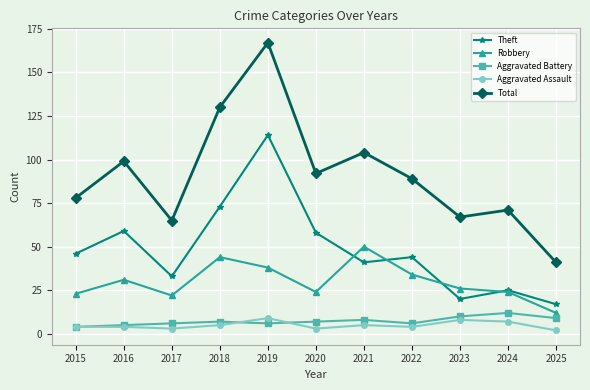

Reading left to right, list all the values displayed in this chart.

Theft: 2015=46	2016=59	2017=33	2018=73	2019=114	2020=58	2021=41	2022=44	2023=20	2024=25	2025=17
Robbery: 2015=23	2016=31	2017=22	2018=44	2019=38	2020=24	2021=50	2022=34	2023=26	2024=24	2025=12
Aggravated Battery: 2015=4	2016=5	2017=6	2018=7	2019=6	2020=7	2021=8	2022=6	2023=10	2024=12	2025=9
Aggravated Assault: 2015=4	2016=4	2017=3	2018=5	2019=9	2020=3	2021=5	2022=4	2023=8	2024=7	2025=2
Total: 2015=78	2016=99	2017=65	2018=130	2019=167	2020=92	2021=104	2022=89	2023=67	2024=71	2025=41